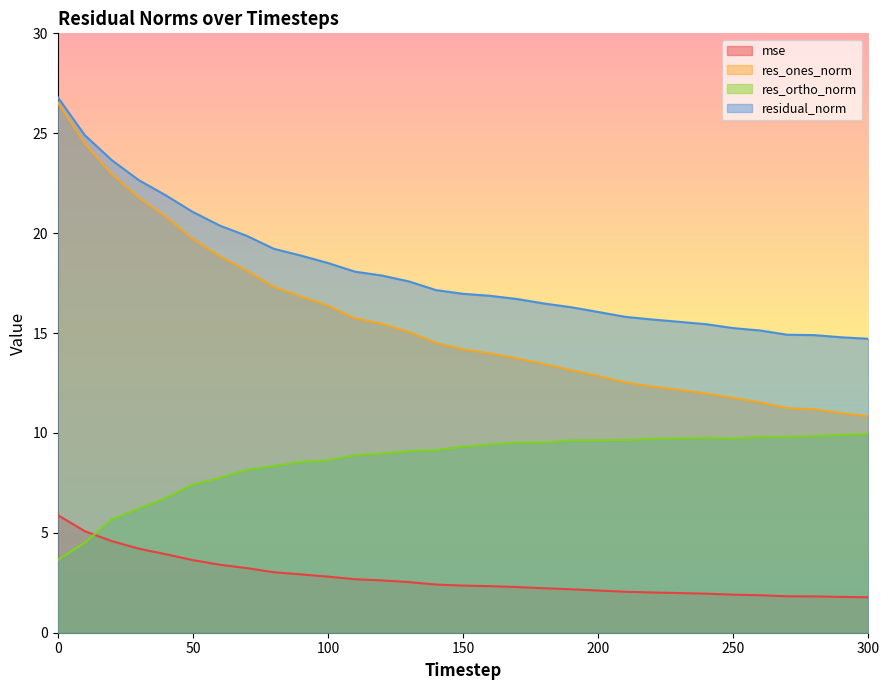

The value of residual_norm at 20 is 9.1. True or false?

False